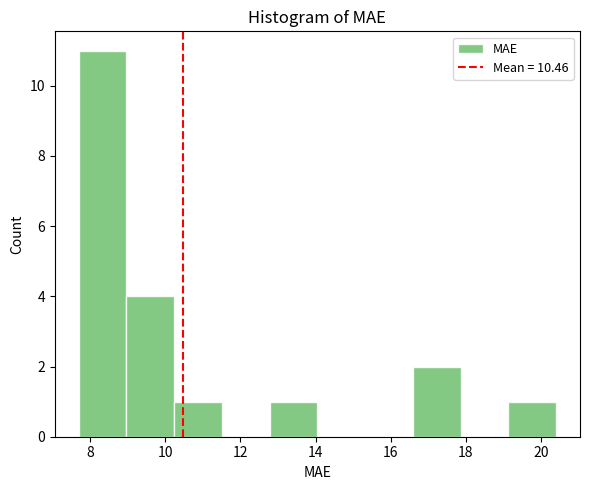

Reading left to right, list every bar in this chart as the range it spans on the x-axis followed by its height. Neither the bar edges nor the heights are printed on the chart, so give them approximately, as read against the axes.

7.6 to 9.0: 11
9.0 to 10.2: 4
10.2 to 11.6: 1
11.6 to 12.8: 0
12.8 to 14.0: 1
14.0 to 15.4: 0
15.4 to 16.6: 0
16.6 to 17.8: 2
17.8 to 19.2: 0
19.2 to 20.4: 1